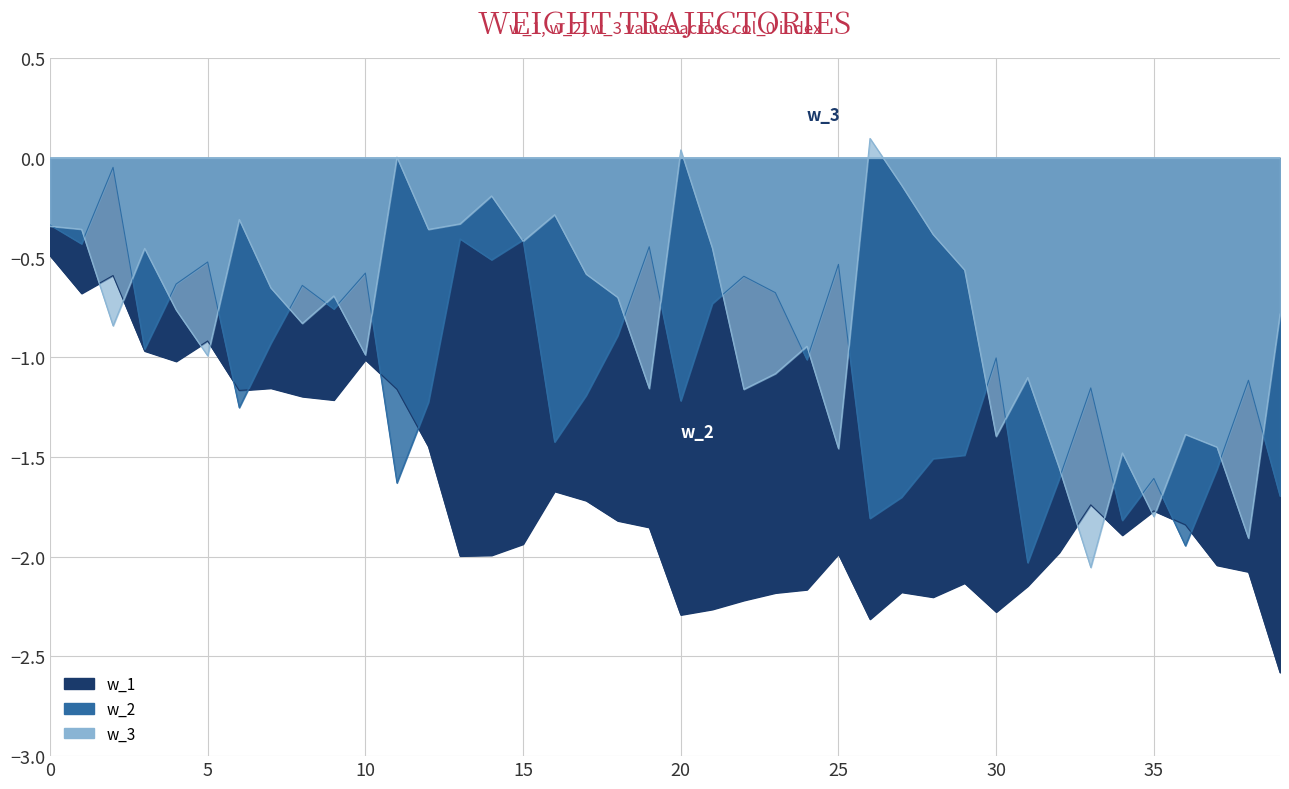

How many data points in w_2 are above -1?

19